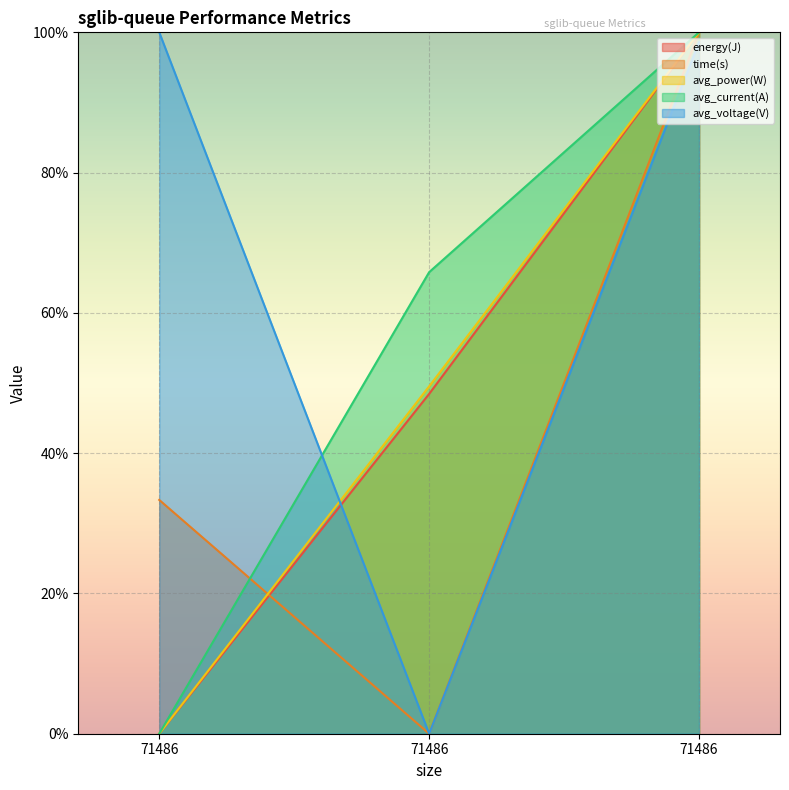

Count the energy(J) values in the range 0 to 100.

3